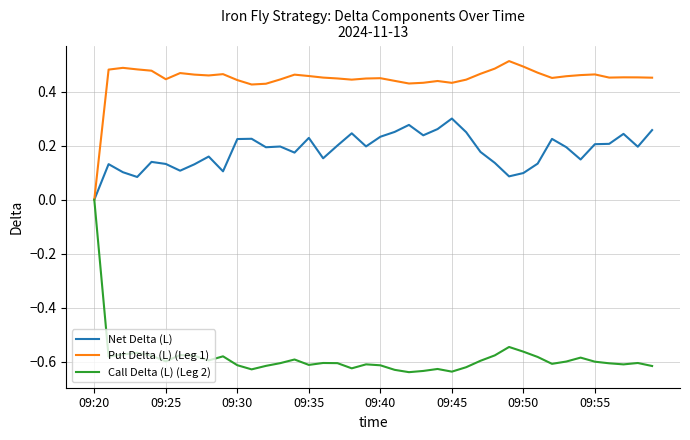

How many lines are shown in the chart?

3